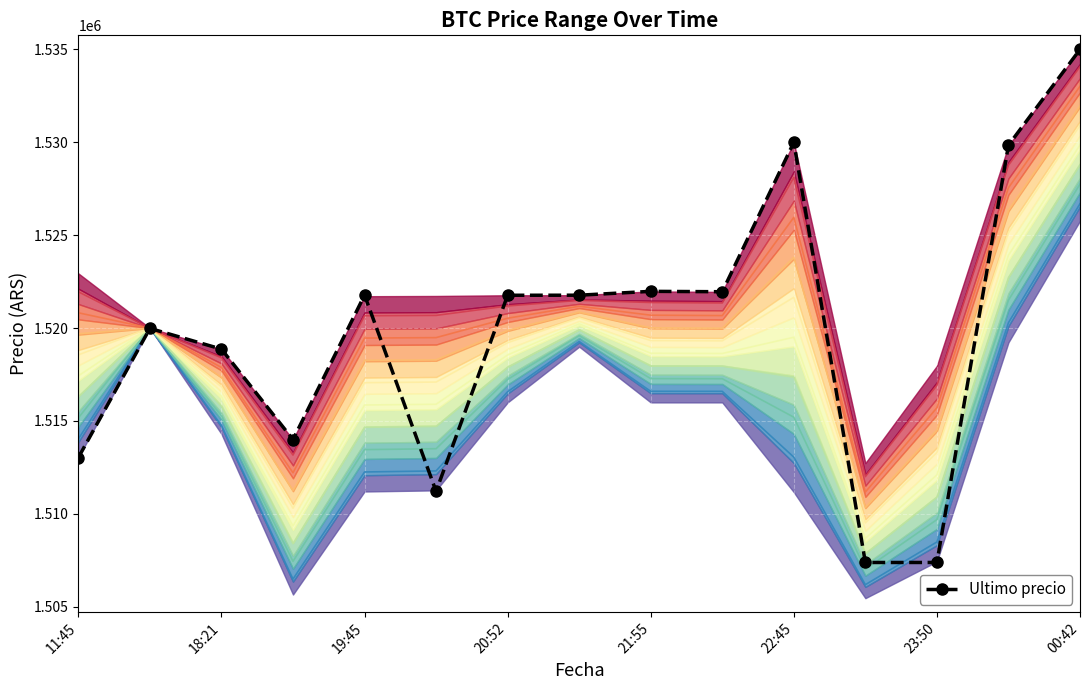

What is the sum of all level_0 values?

22723615.2